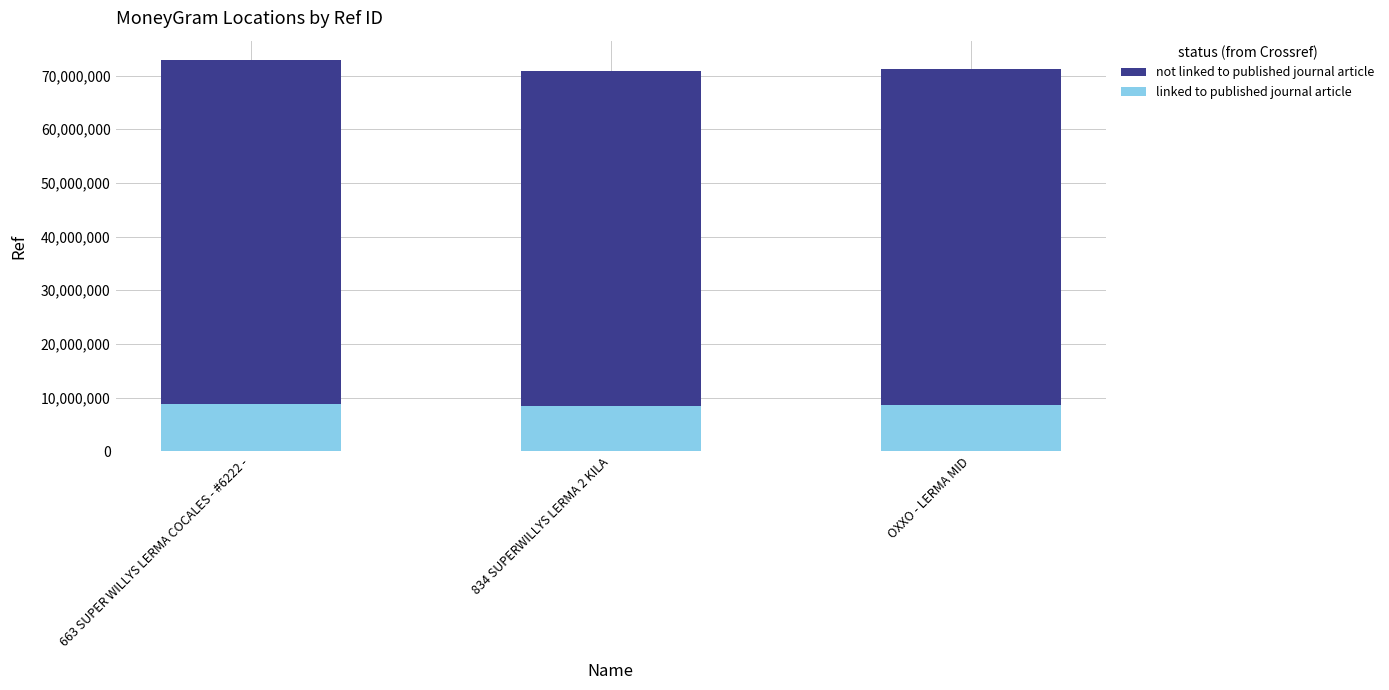

What is the sum of the linked to published journal article values at 834 SUPERWILLYS LERMA 2 KILA and OXXO - LERMA MID?

17061670